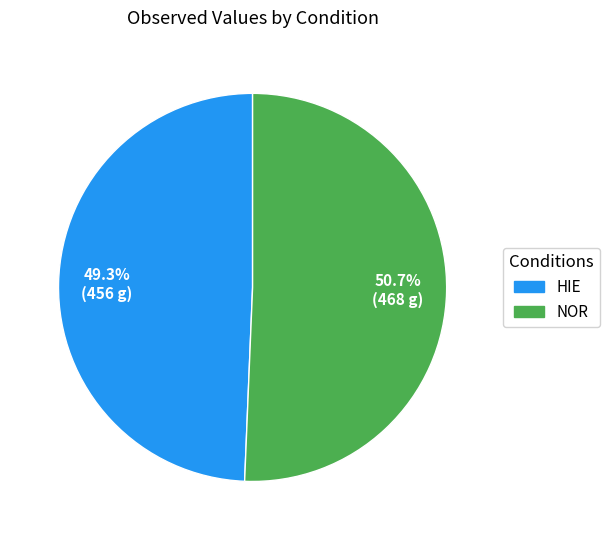

What is the largest slice in the pie chart?

NOR